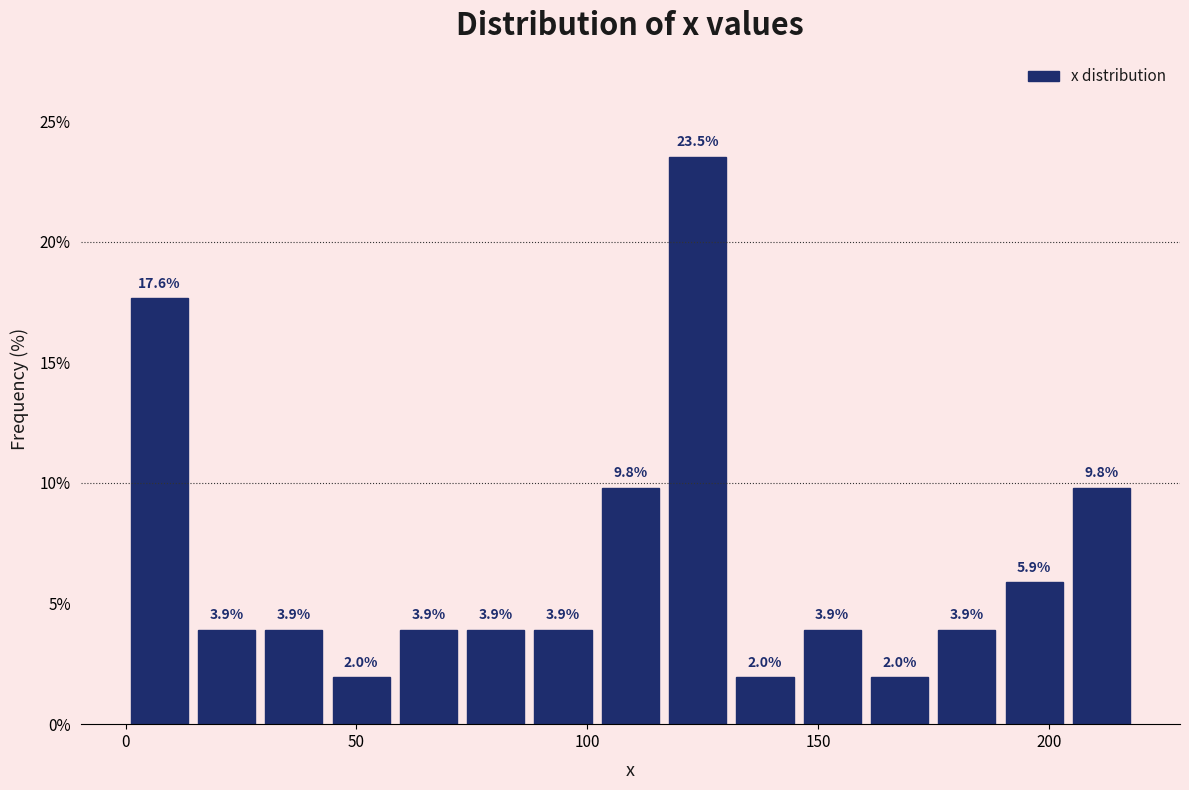

Around what value on the x-axis is the tallest bar? Give the approximate position of its centre, as read against the axis.

125